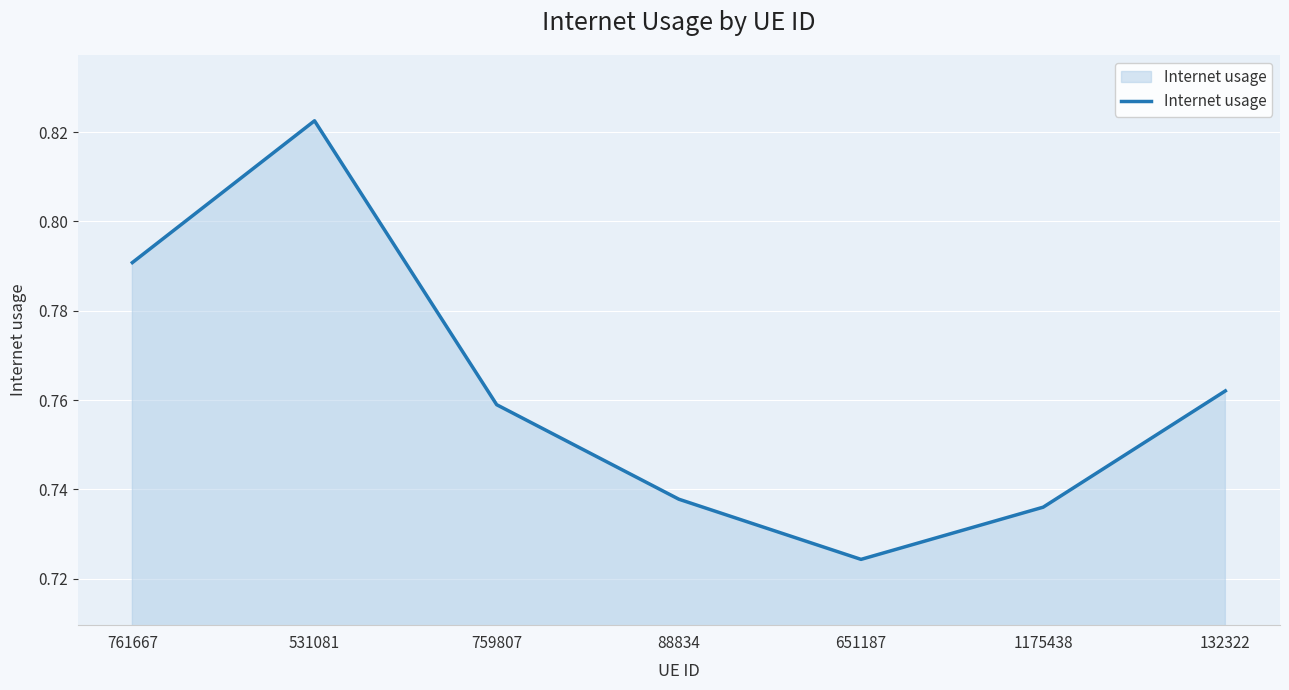

How many values are between 0 and 1?

7